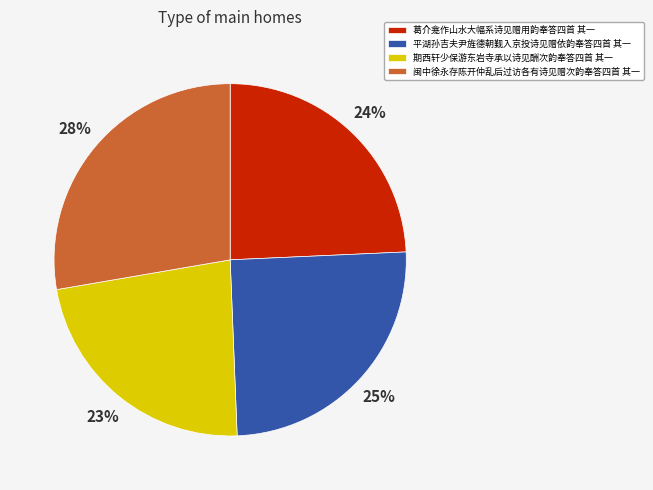

Between 期西轩少保游东岩寺承以诗见酬次韵奉答四首 其一 and 平湖孙吉夫尹旌德朝觐入京投诗见赠依韵奉答四首 其一, which is larger?

平湖孙吉夫尹旌德朝觐入京投诗见赠依韵奉答四首 其一